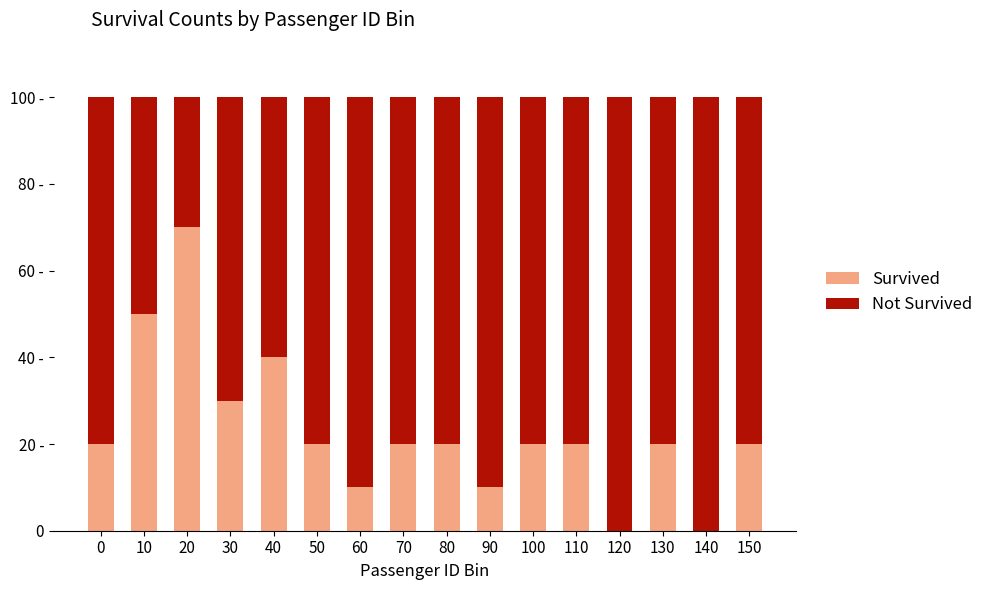

What is the value of the Survived bar at the 9th from the left?

20